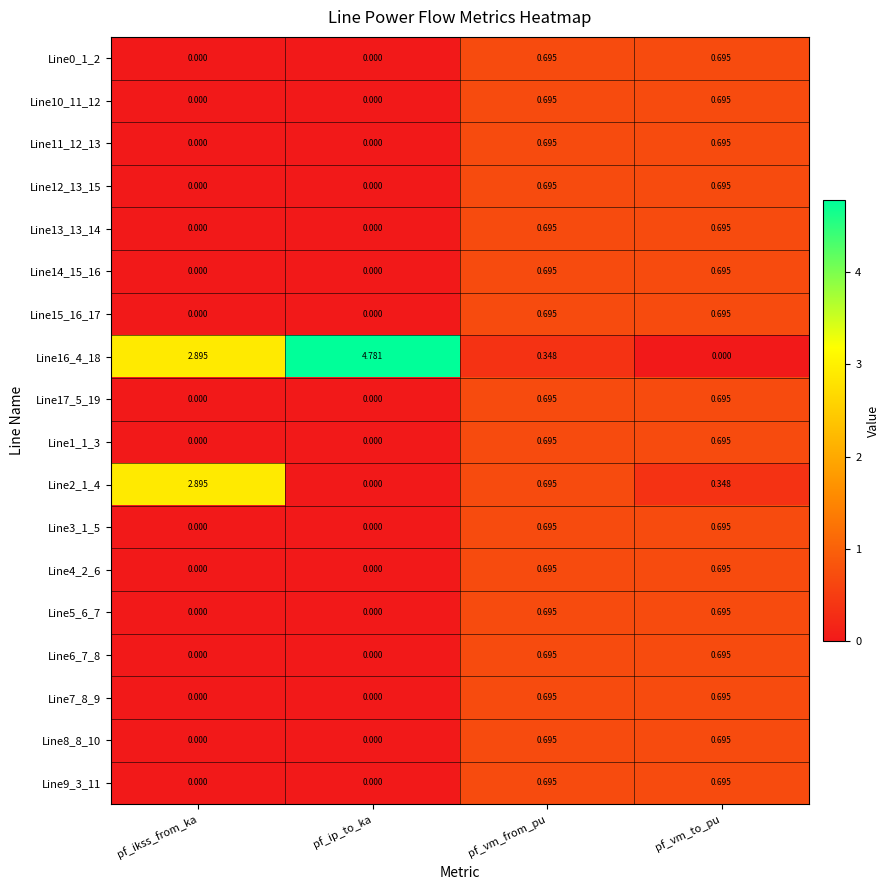

Is the value of Line17_5_19 at pf_ikss_from_ka greater than the value of Line11_12_13 at pf_vm_from_pu?

No